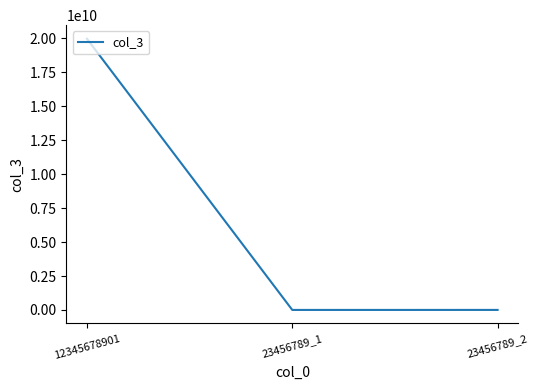

What is the minimum value shown in the chart?

234